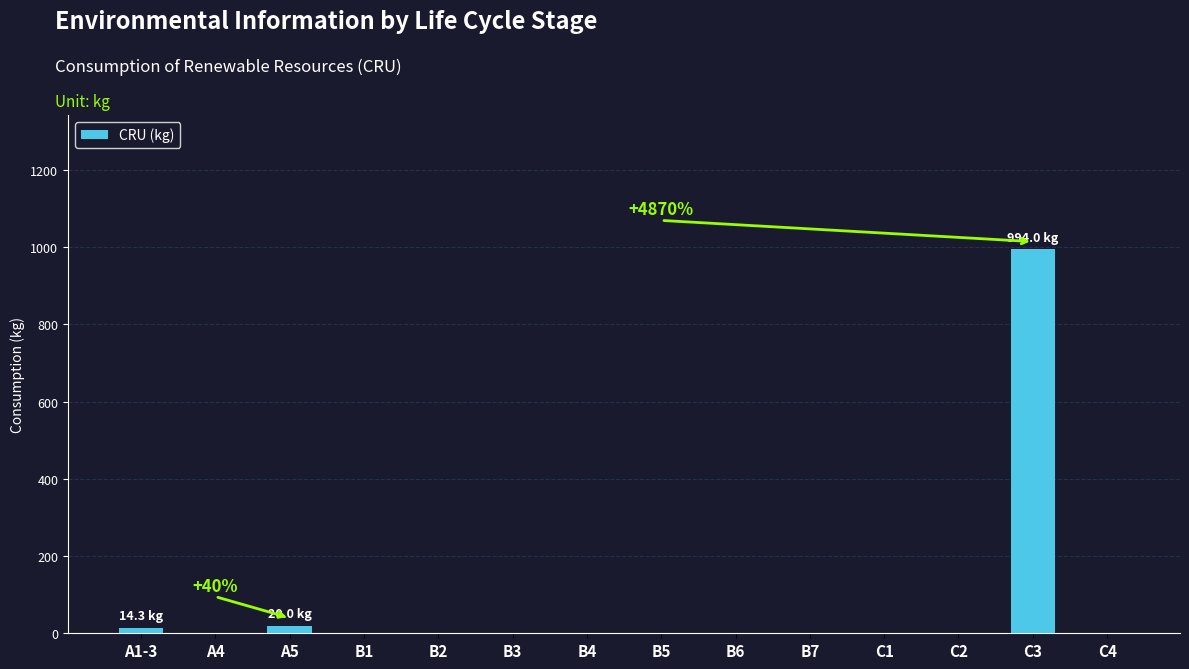

What is the sum of all values?

1028.3